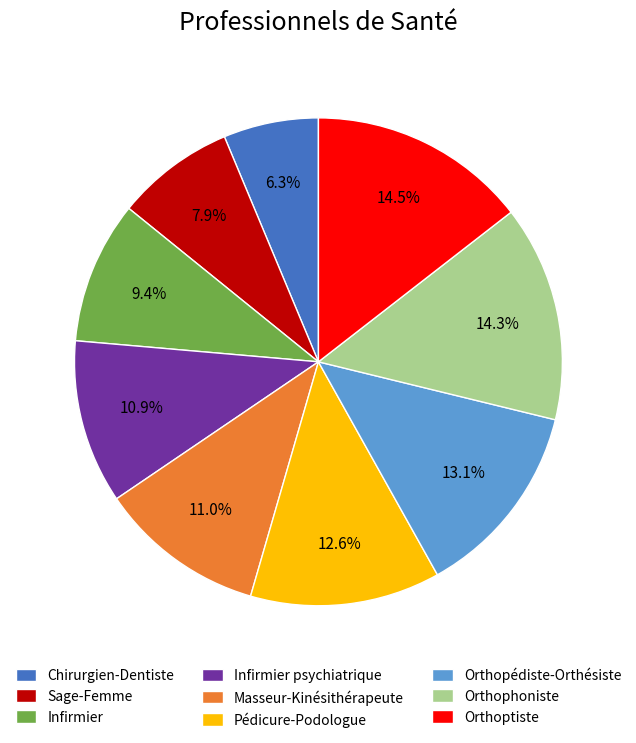

Between Pédicure-Podologue and Sage-Femme, which is larger?

Pédicure-Podologue